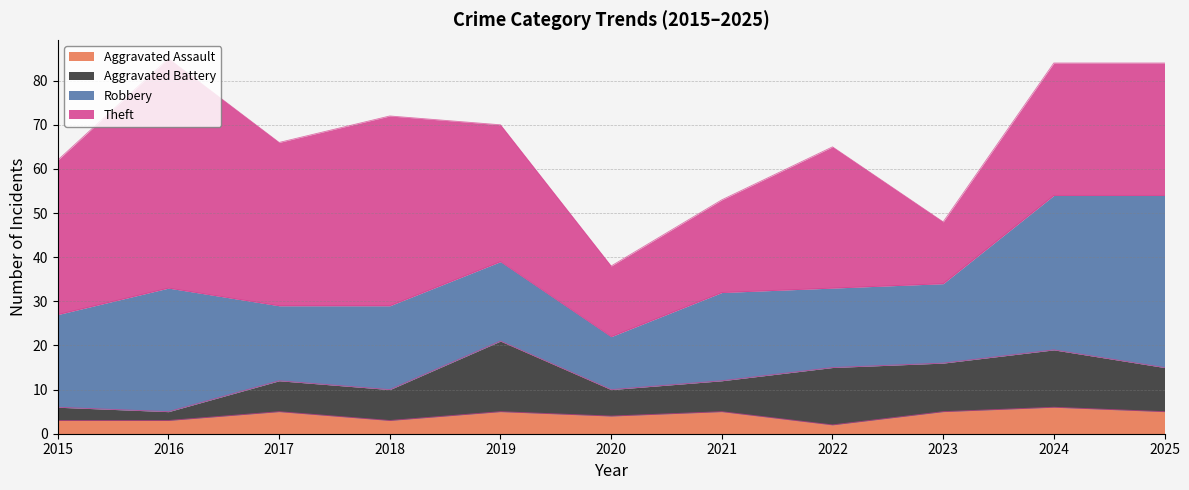

Rank the series by their average value, from highest to lowest.

Theft, Robbery, Aggravated Battery, Aggravated Assault